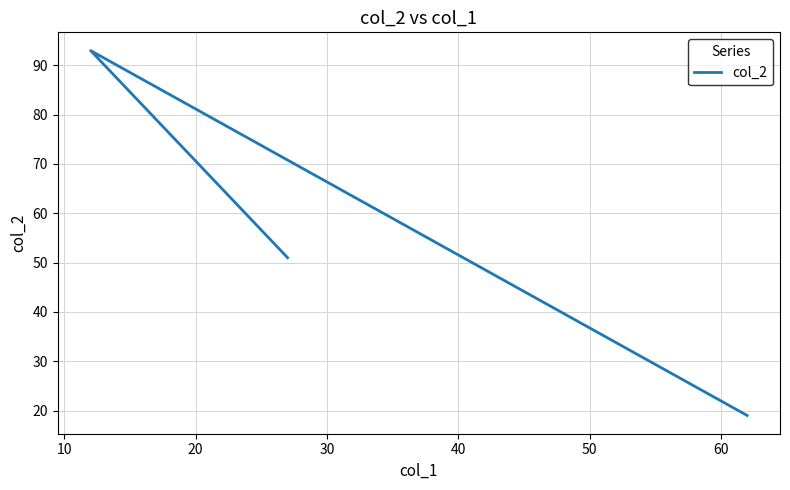

Reading right to left, what are all the values shown in this chart?

19	93	51